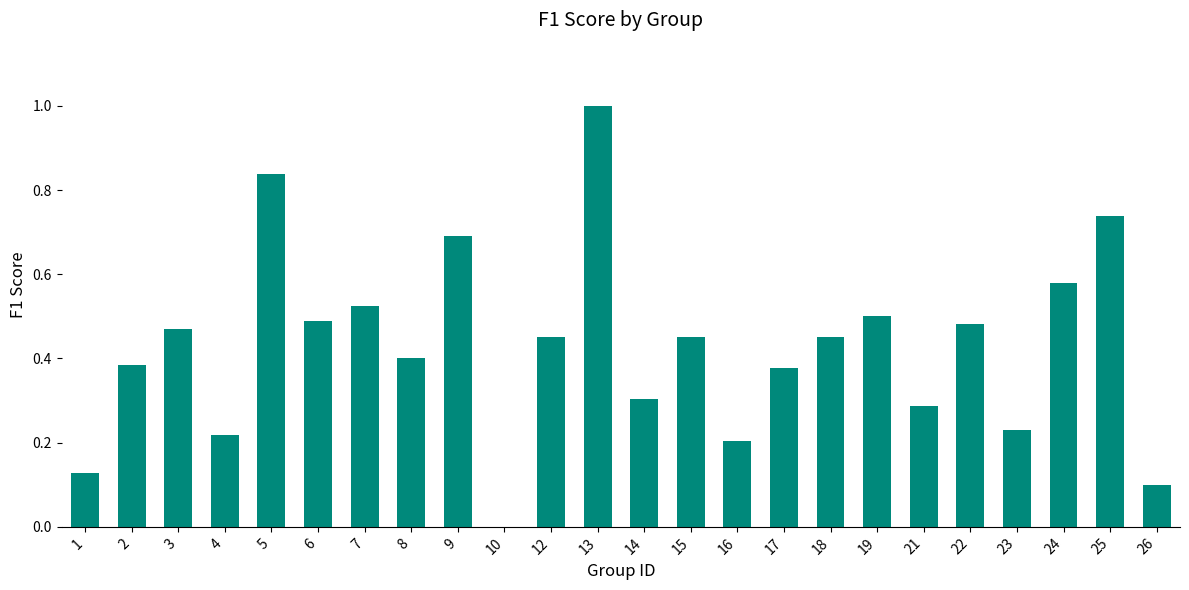

What is the greatest value displayed?

1.0